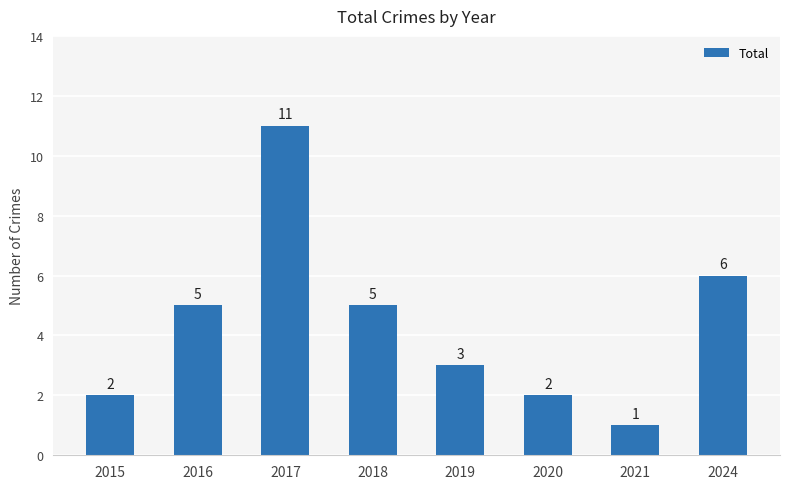

How many bars are there in total?

8